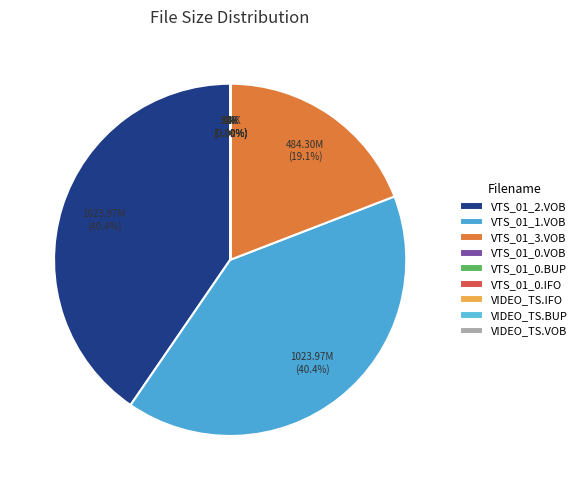

To the nearest percent, what percentage of the pie is VTS_01_3.VOB?

19%